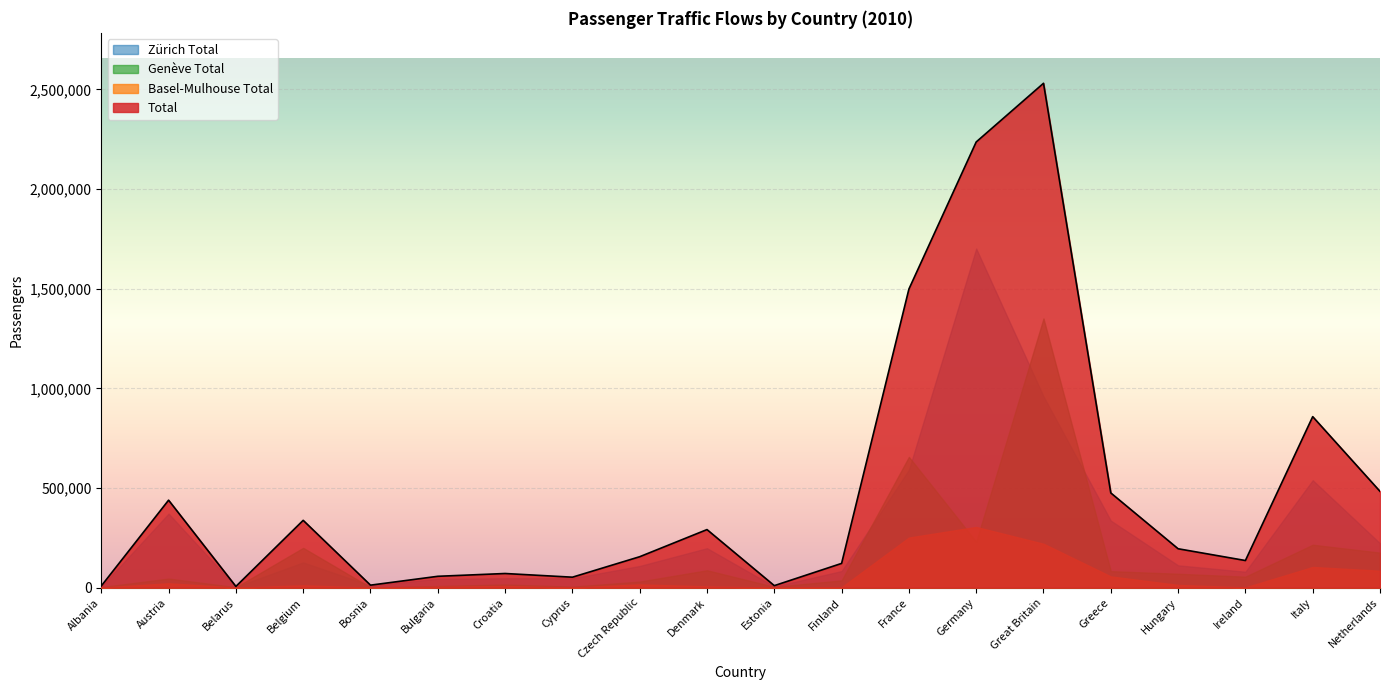

Where is Total nearest to the value 1268420?

France